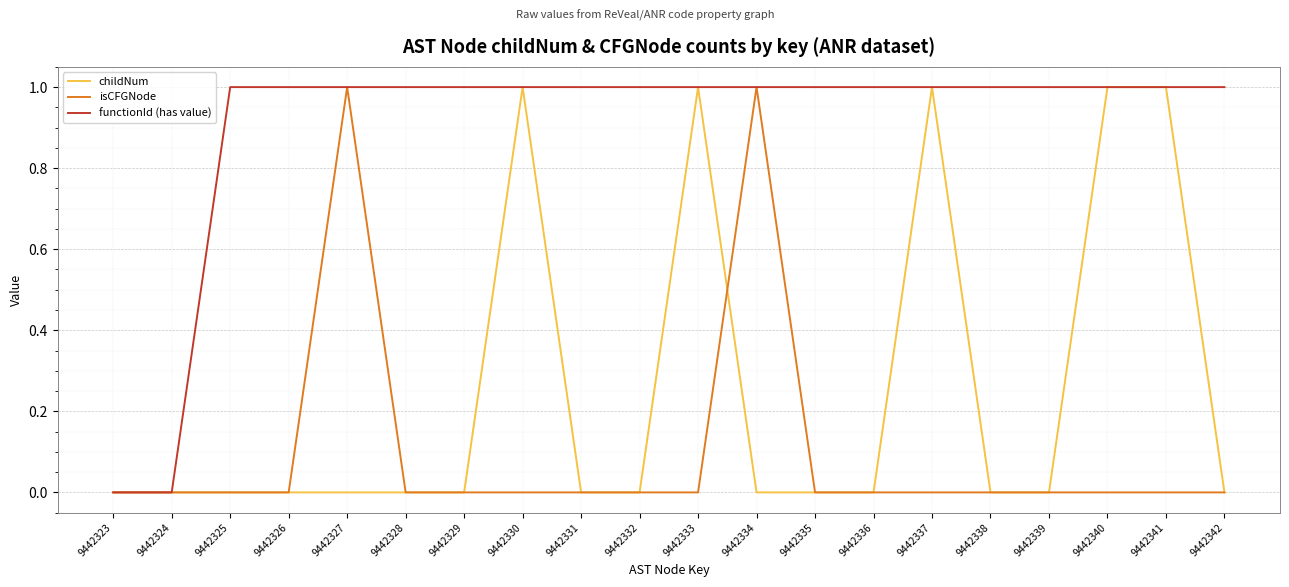

Which series changed the most between 9442325 and 9442327?

isCFGNode